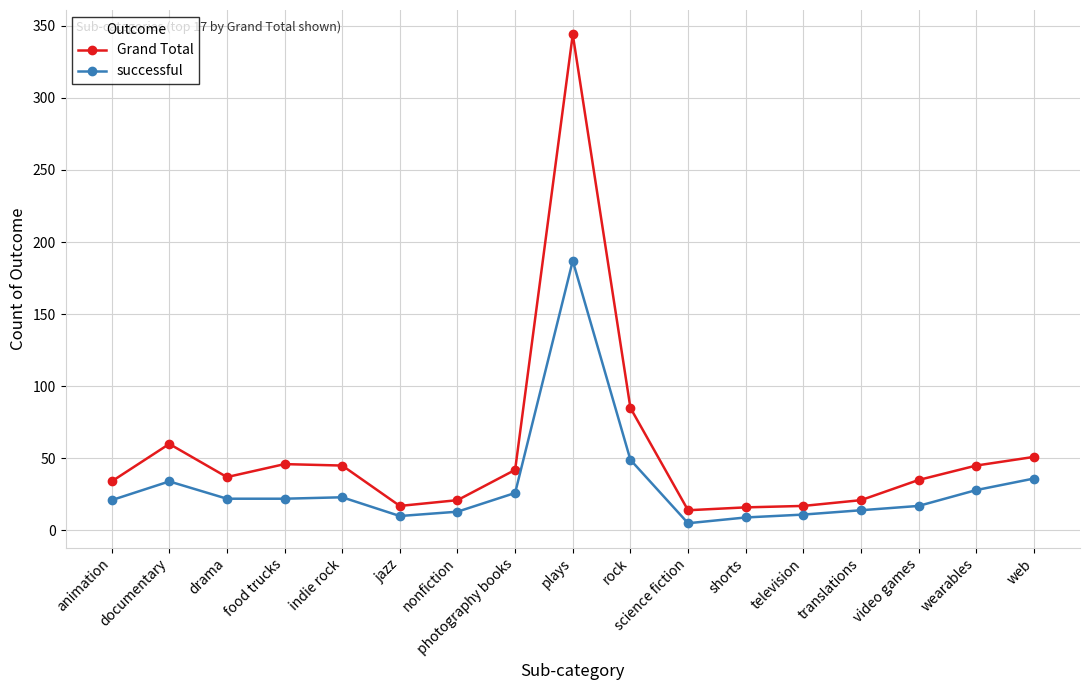

Which series has the largest total across all categories?

Grand Total